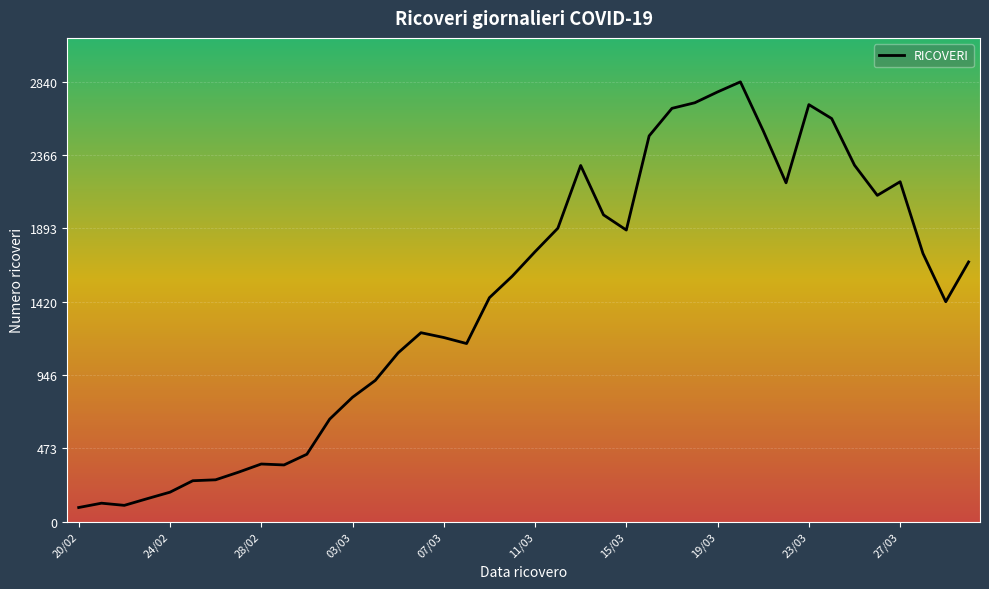

What is the minimum value shown in the chart?

91